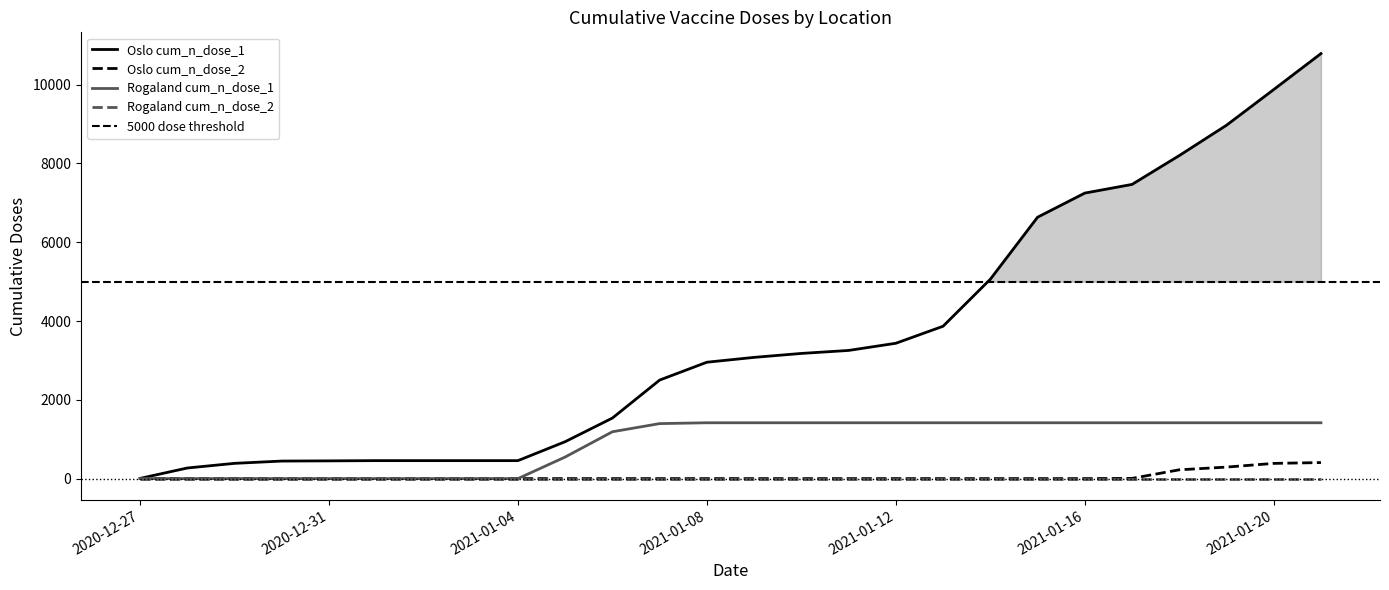

How many values in the Oslo cum_n_dose_1 series exceed 3077?

12